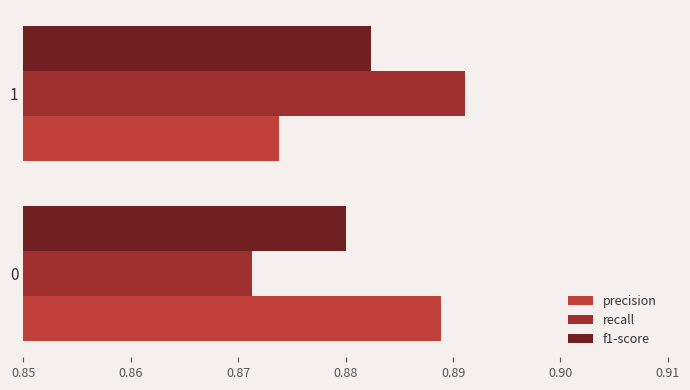

What are all the series names shown in the legend?

precision, recall, f1-score